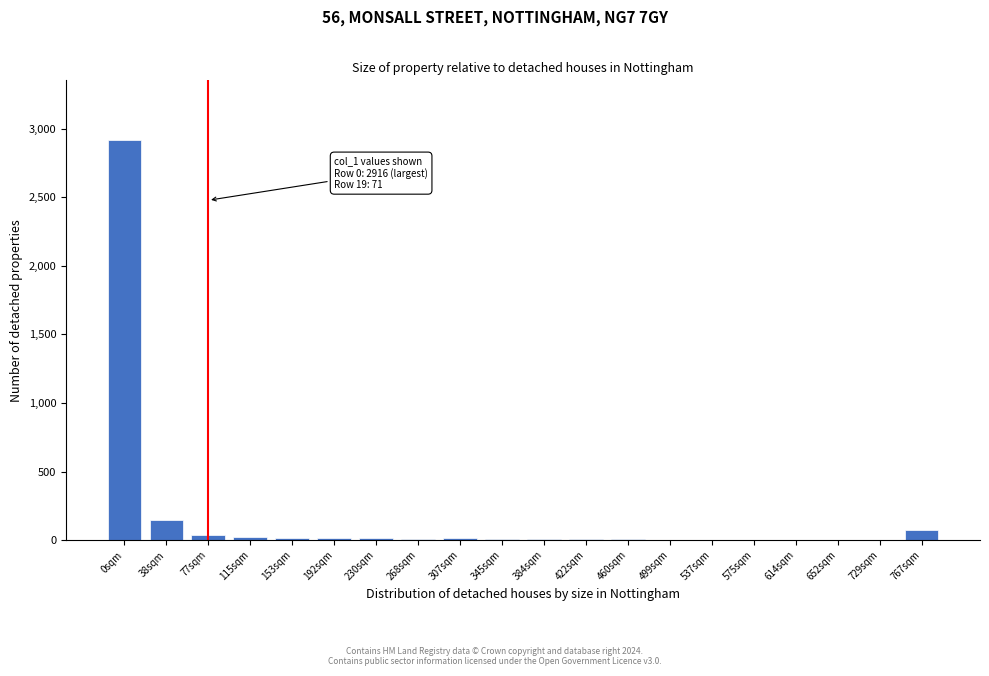

Is it true that the value at 38sqm is 149?

True